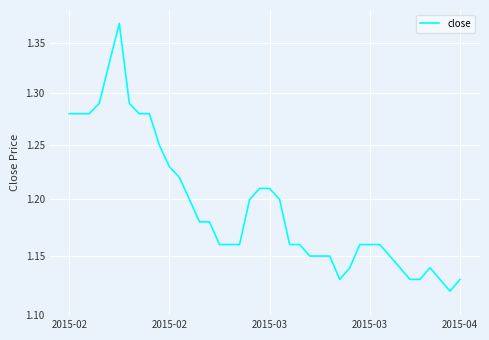

The value at 5 is 1.4. True or false?

True